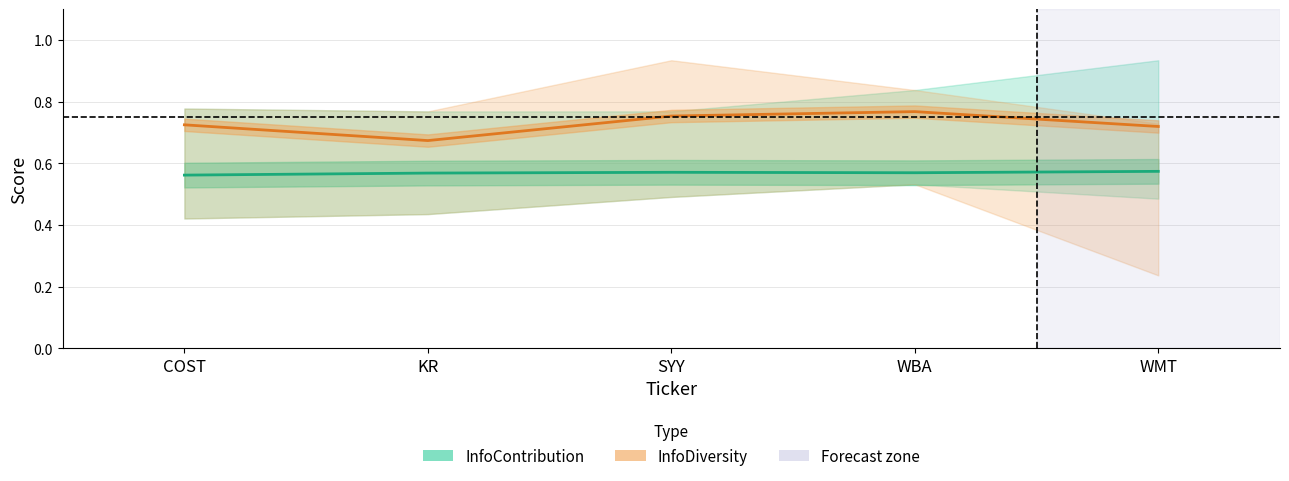

What is the difference between the highest and lowest values at KR?

0.1